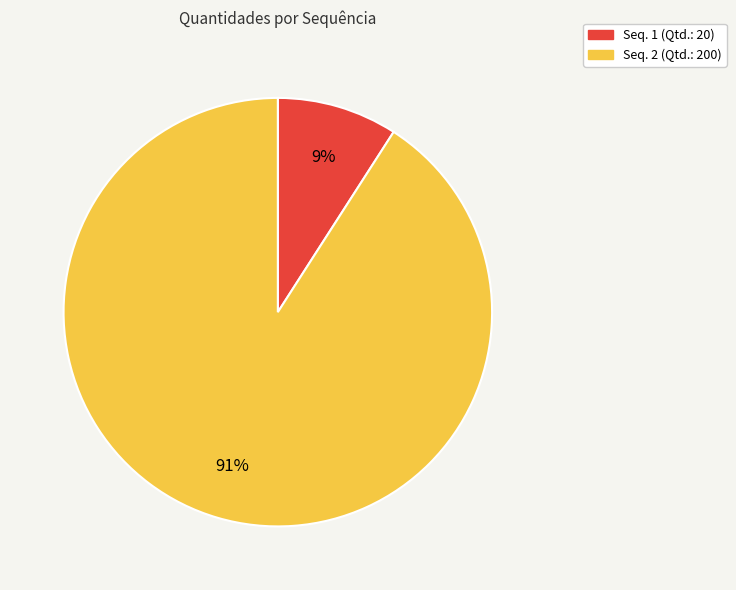

To the nearest percent, what is the average slice percentage?

50%